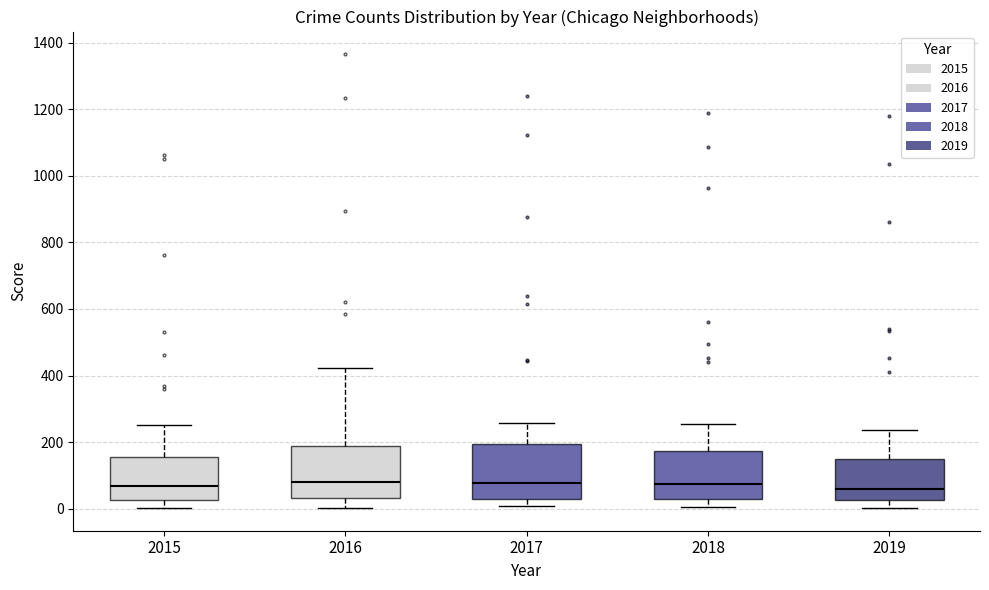

Reading left to right, transcribe this box plot: for each box, give where its median line is, the range the box spans, and where its two whiskers end, as read against the y-axis. The values are not printed on the chart, so give them approximately, as read against the axis.

2015: median 60, box 20 to 160, whiskers 0 to 260
2016: median 80, box 40 to 180, whiskers 0 to 420
2017: median 80, box 20 to 200, whiskers 0 to 260
2018: median 80, box 40 to 180, whiskers 0 to 260
2019: median 60, box 20 to 140, whiskers 0 to 240